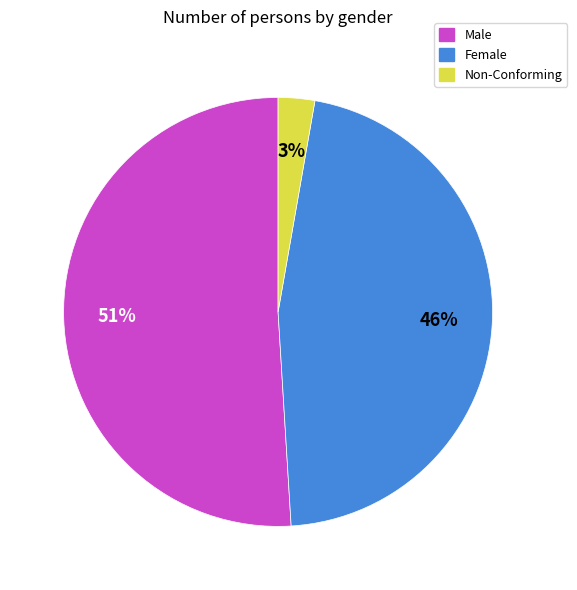

True or false: Female accounts for 46% of the total.

True